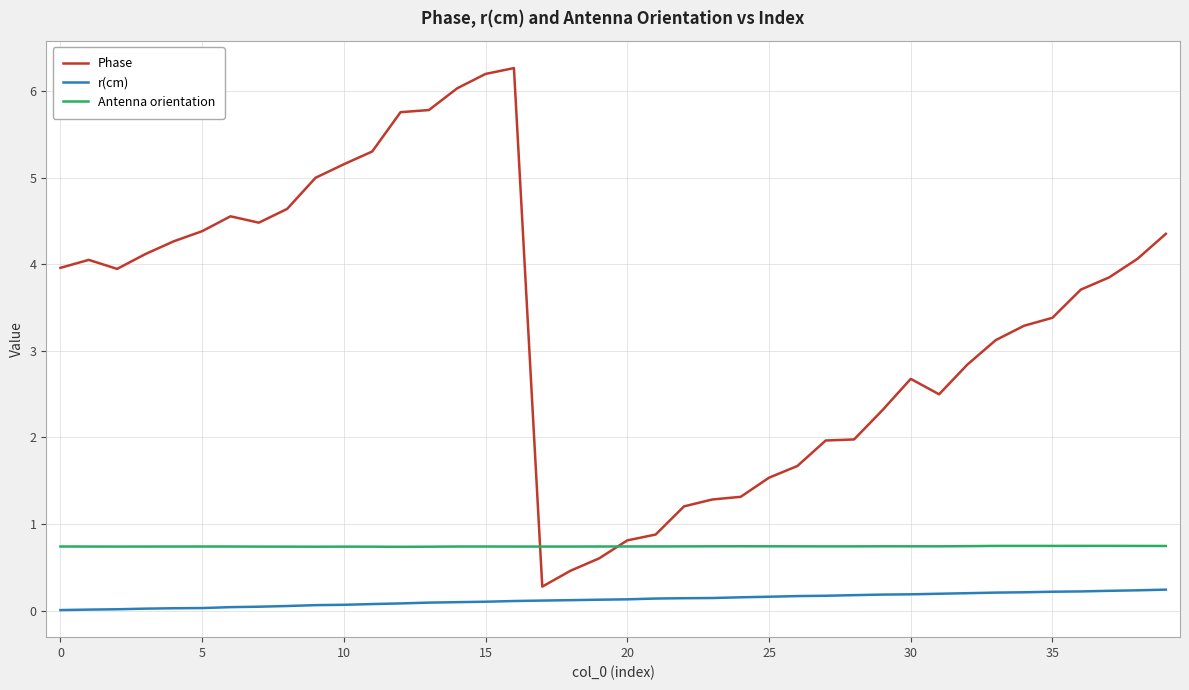

What is the greatest value displayed?

6.3